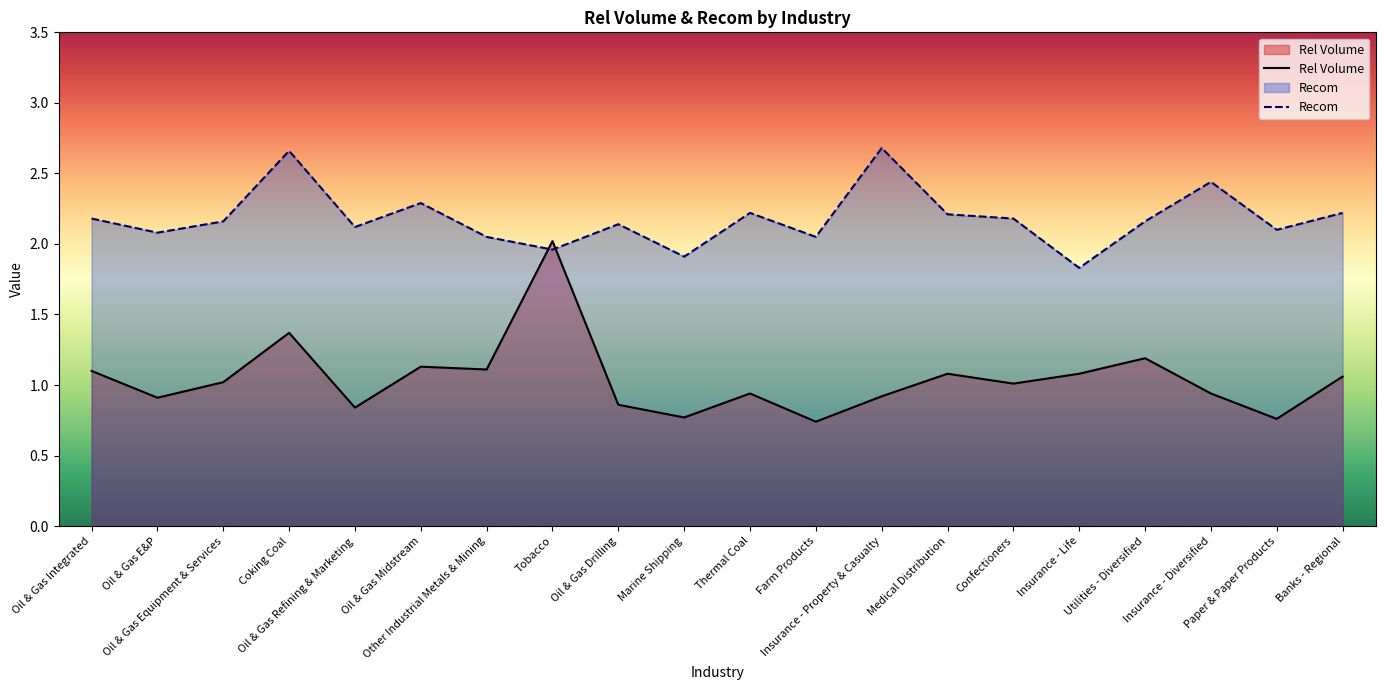

At Oil & Gas Integrated, list the series in order from largest to smallest.

Recom, Rel Volume